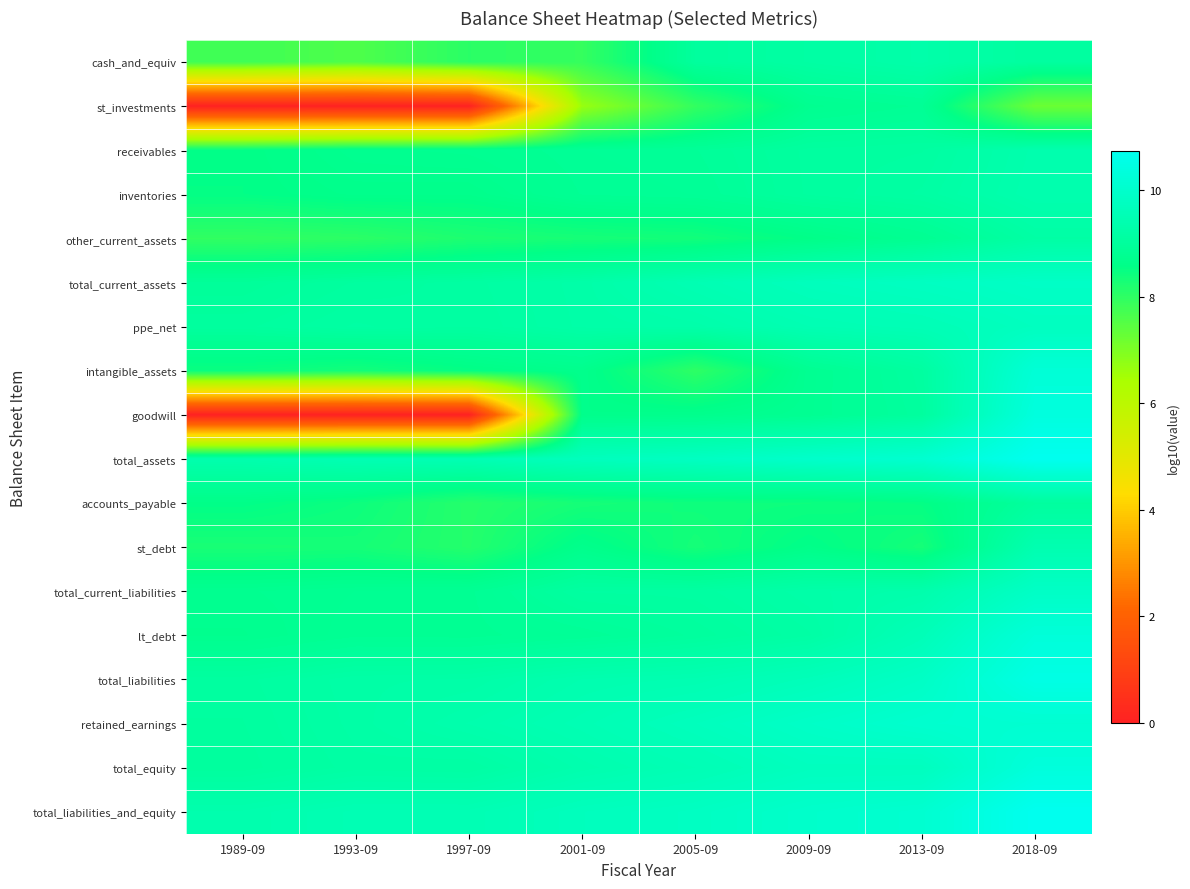

At 2018-09, list the series in order from largest to smallest.

total_assets, total_liabilities_and_equity, total_liabilities, goodwill, total_equity, lt_debt, intangible_assets, retained_earnings, total_current_assets, total_current_liabilities, ppe_net, st_debt, inventories, receivables, other_current_assets, cash_and_equiv, accounts_payable, st_investments